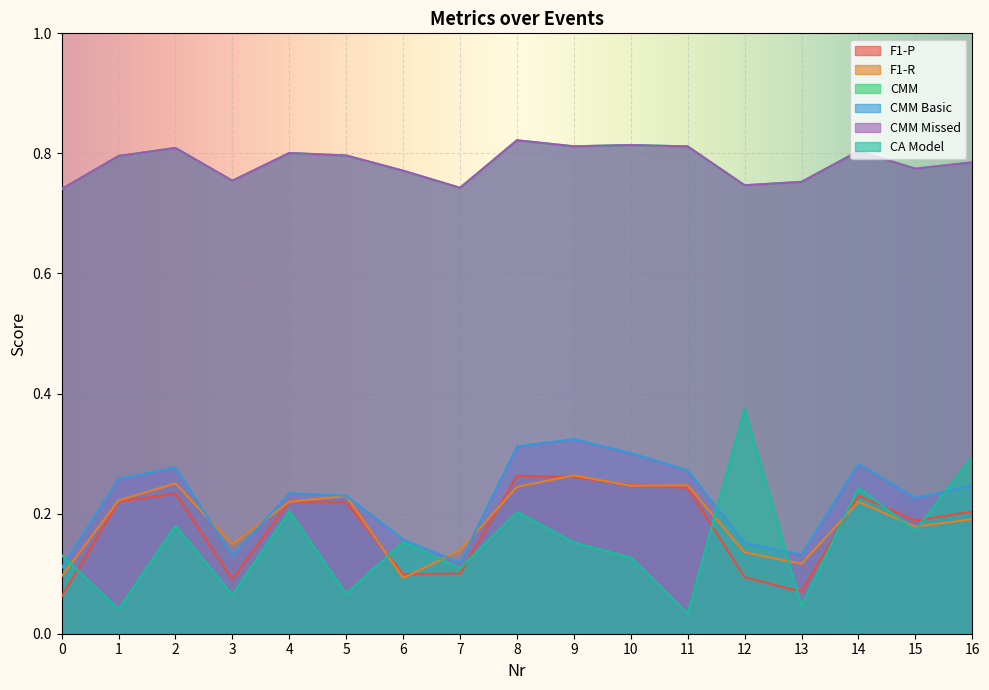

What are all the series names shown in the legend?

F1-P, F1-R, CMM, CMM Basic, CMM Missed, CA Model